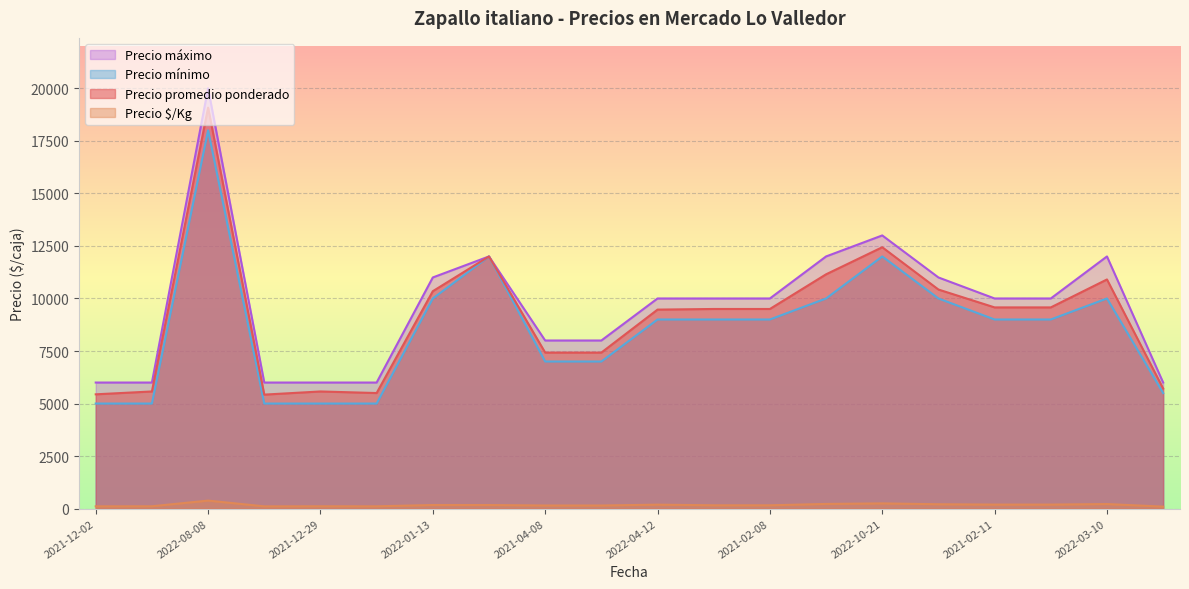

Rank the series at 2021-12-02 from lowest to highest value.

Precio $/Kg, Precio mínimo, Precio promedio ponderado, Precio máximo